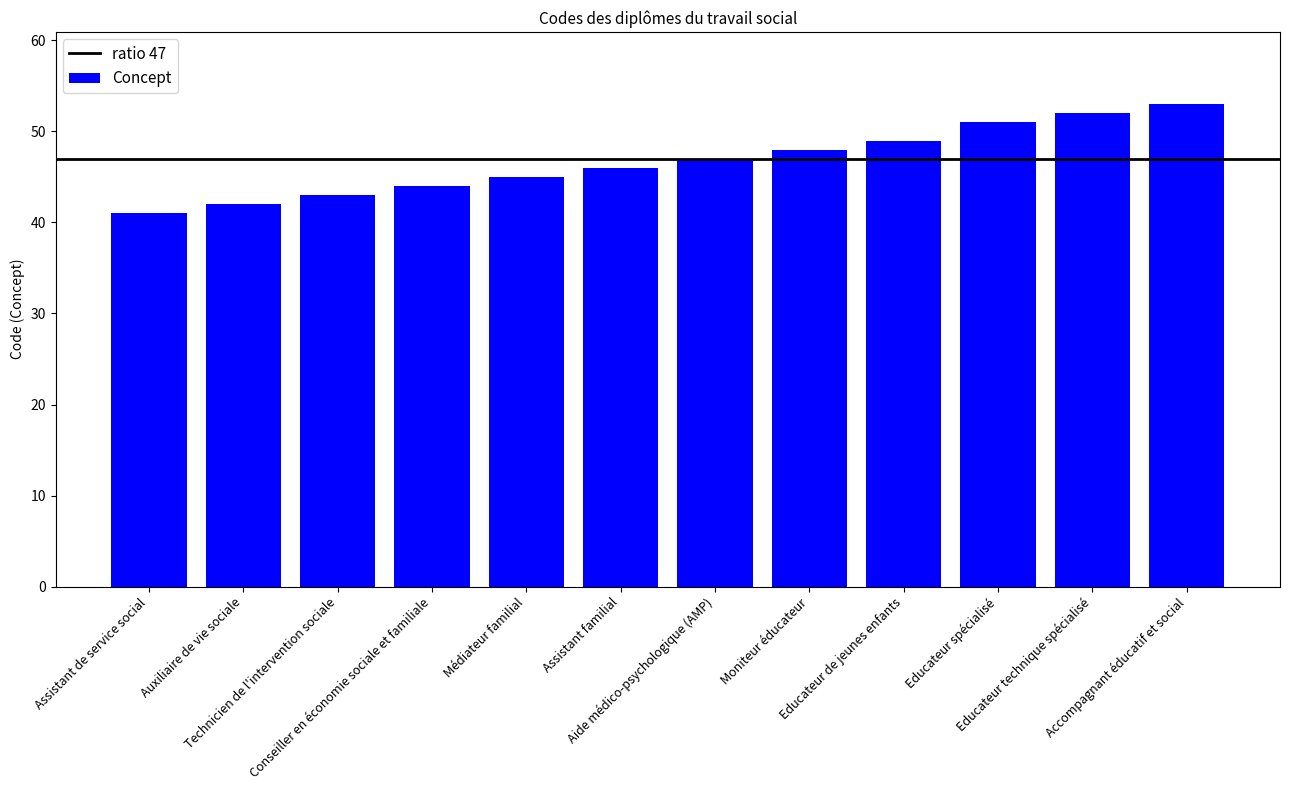

Which category has the highest value across all series?

Accompagnant éducatif et social